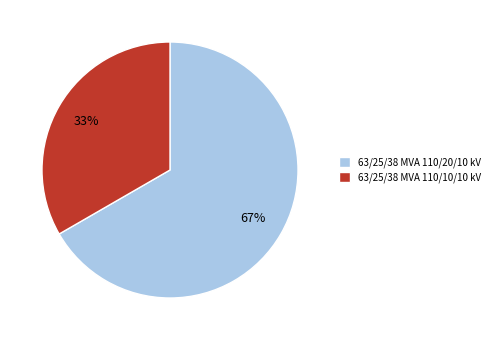

To the nearest percent, what portion does 63/25/38 MVA 110/20/10 kV represent?

67%